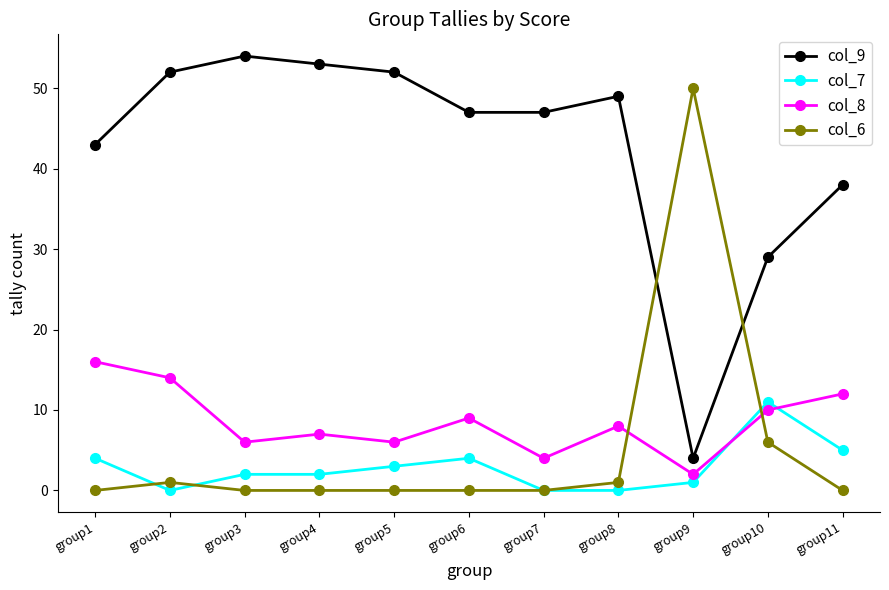

What value does the col_9 series have at group4, to the nearest 10?

50